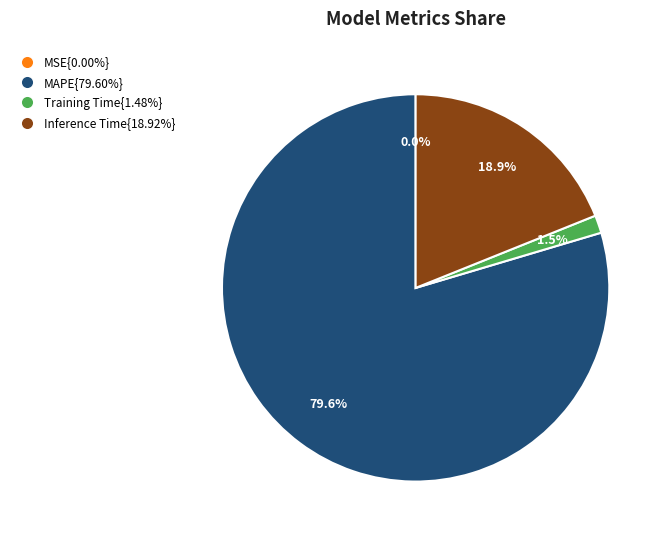

Is there a majority slice in this chart?

Yes